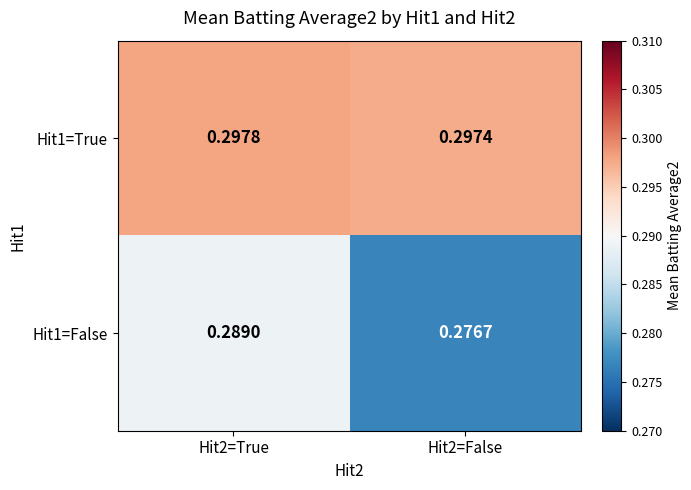

At how many categories does at least one series exceed 0?

2